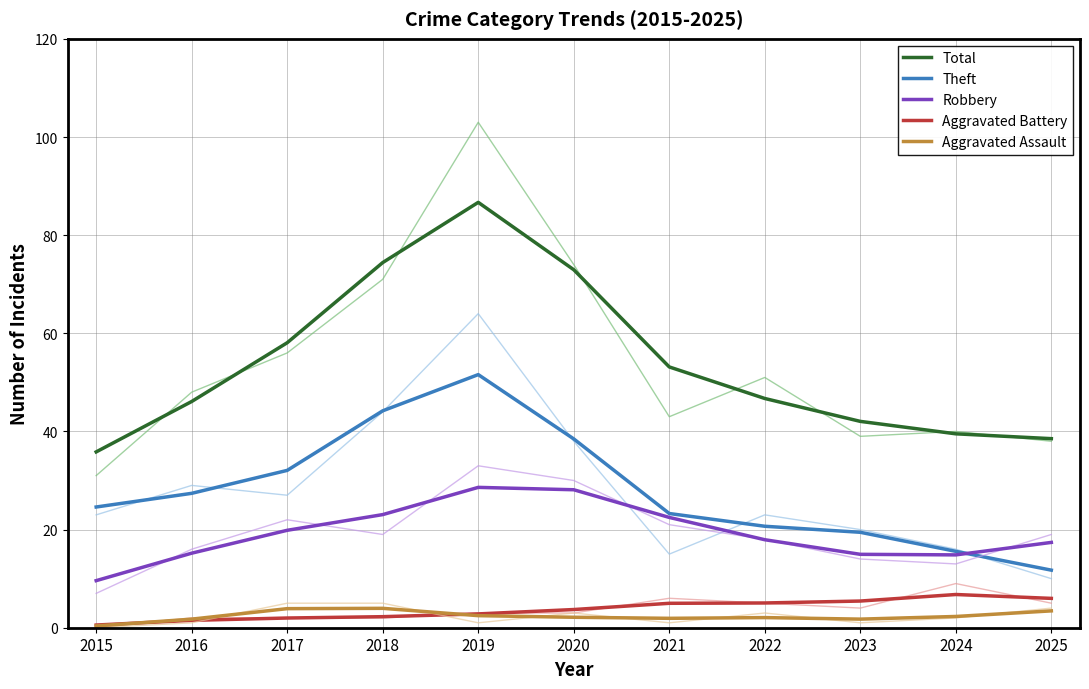

What is the total value across all series at 2022?

92.4